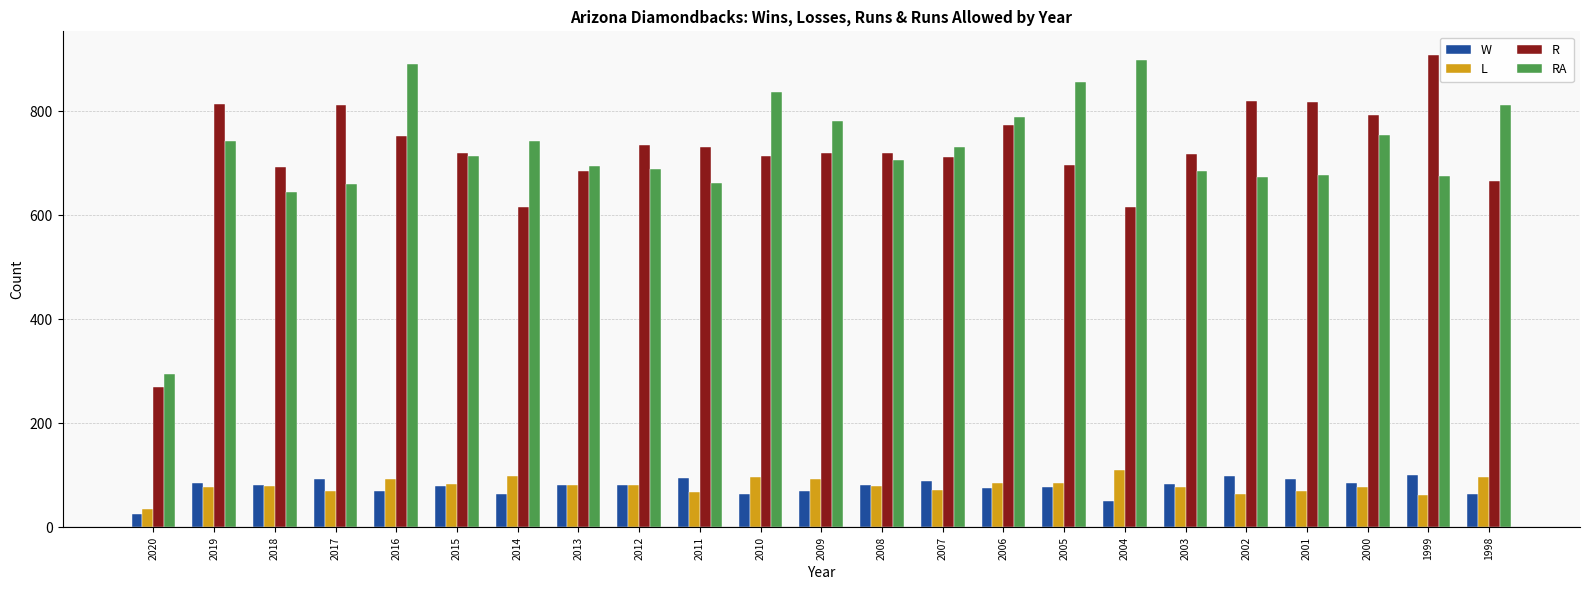

The value of RA at 2012 is 399. True or false?

False